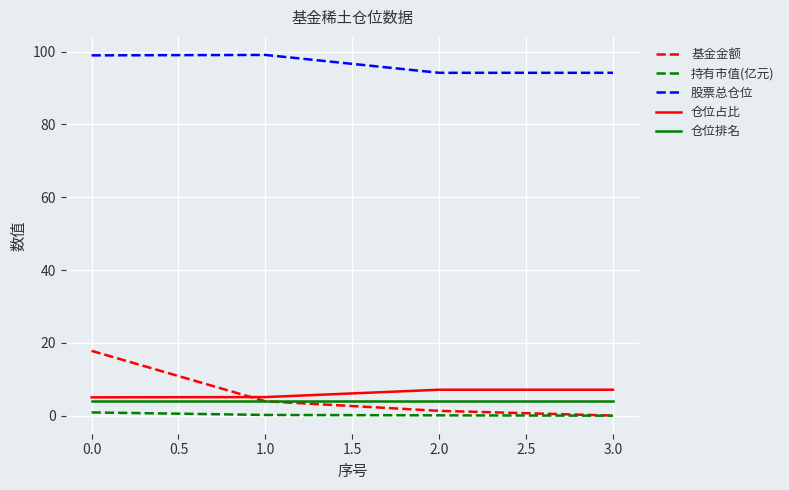

Which series has the widest spread of values?

基金金额